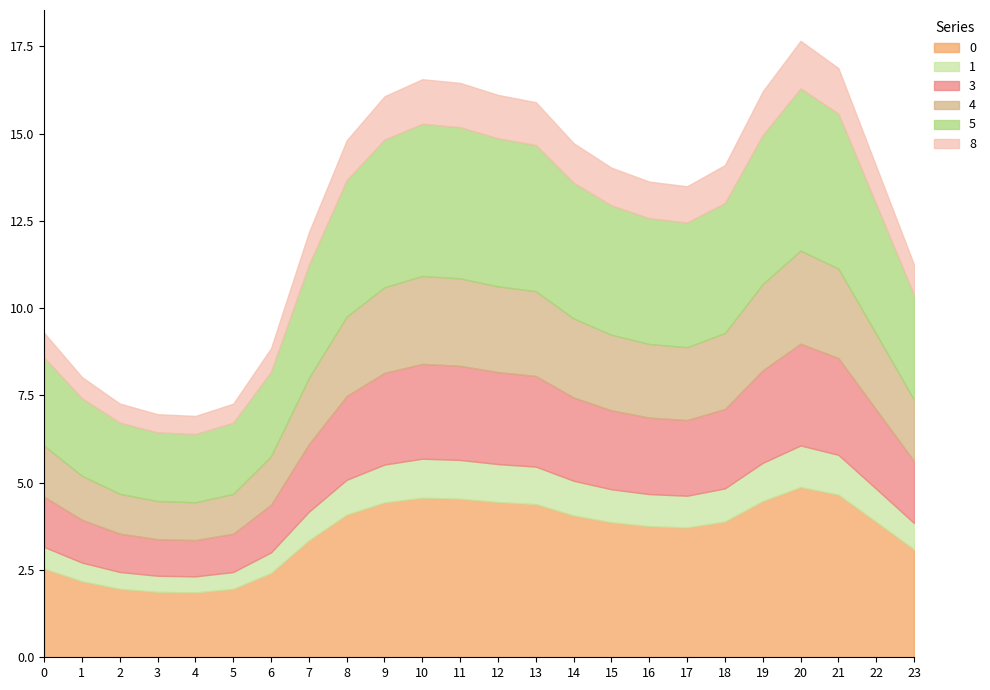

True or false: 0 and 3 cross at least once.

False